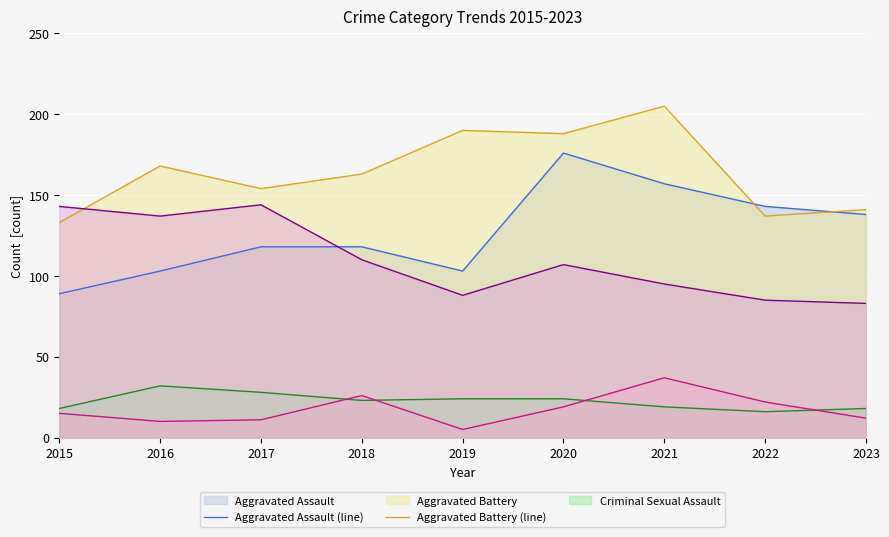

Which category has the highest value in the Aggravated Assault (line) series?

2020